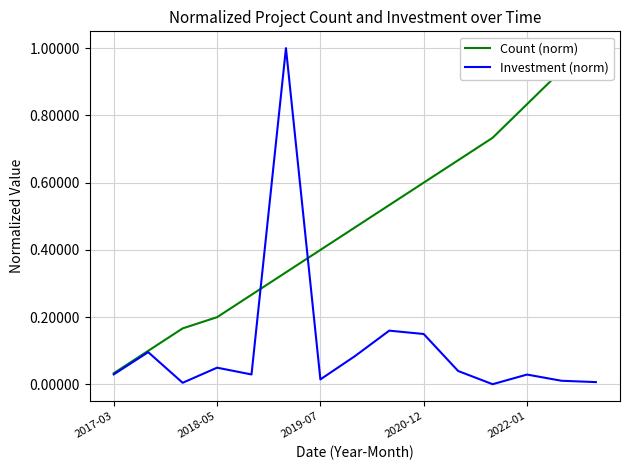

What position from the left is 7?

8